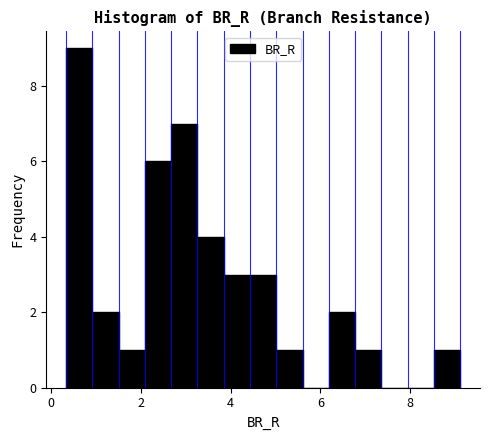

Read against the x-axis, roughly where is the centre of the tallest bar?

0.6